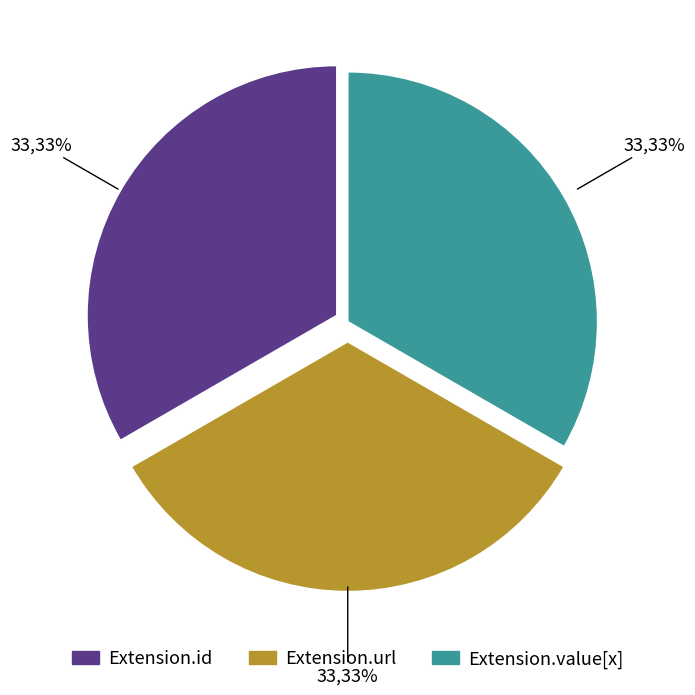

To the nearest percent, what is the average slice percentage?

33%